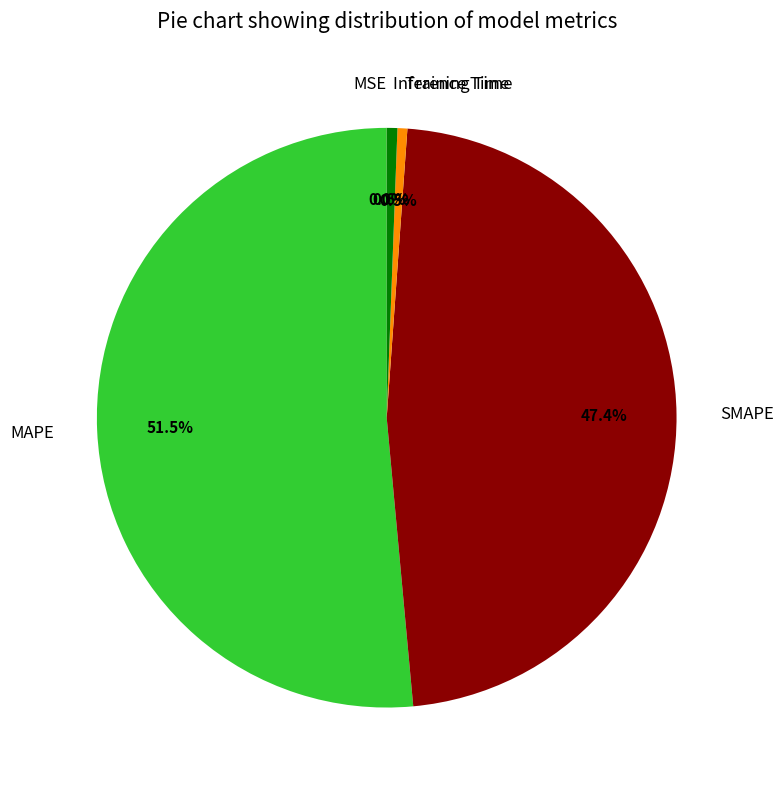

Is the sum of MAPE and Inference Time greater than half?

Yes